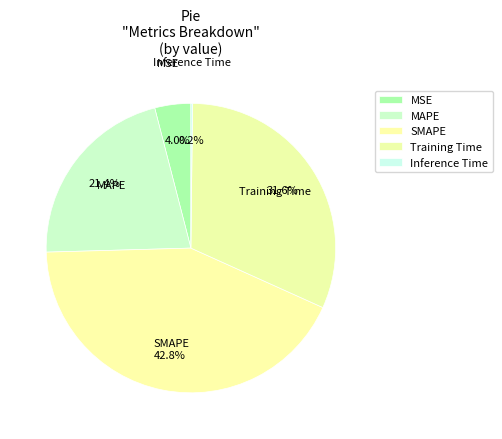

To the nearest percent, what portion does MSE represent?

4%